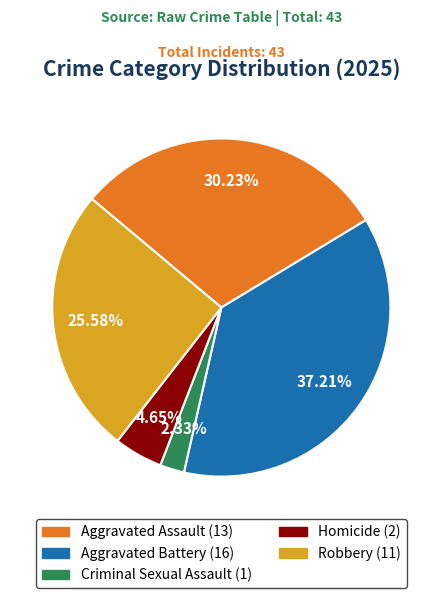

What percentage is the Aggravated Assault slice, to the nearest percent?

30%